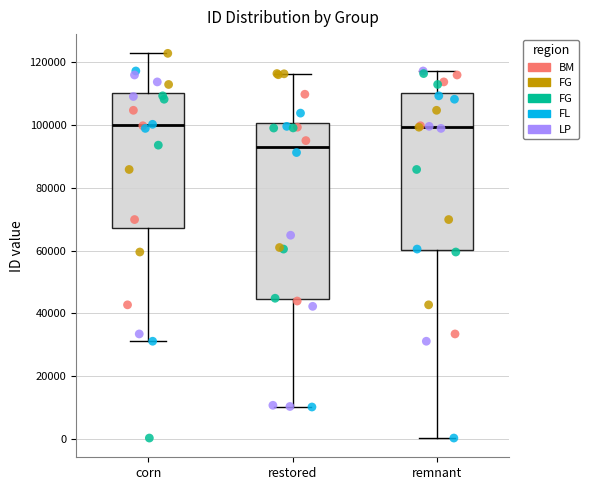

Where does the median line of the box for restored sit on the y-axis? The values are not printed on the chart, so give them approximately, as read against the axis.

94000